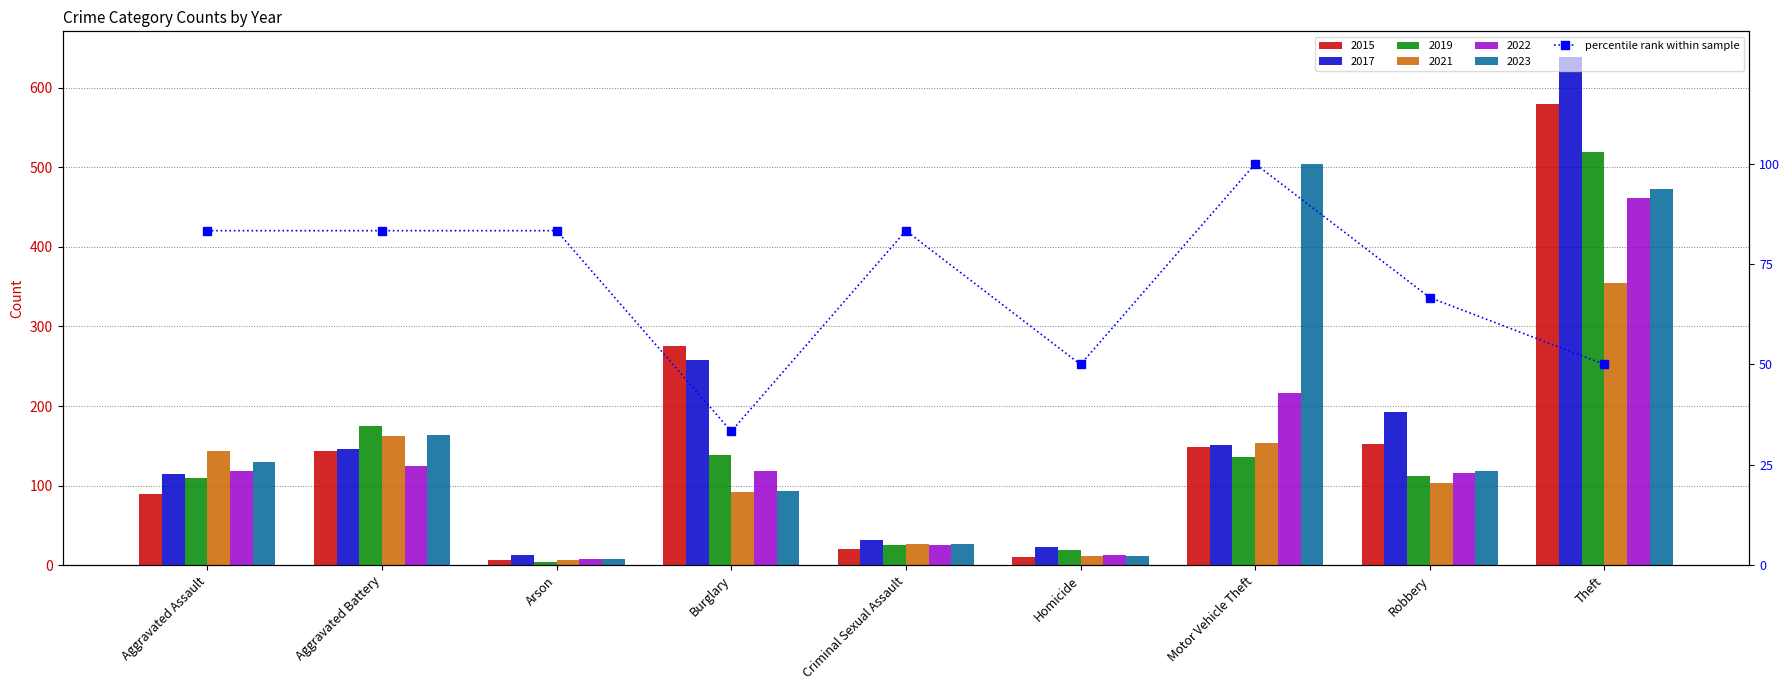

Count the number of categories in the chart.

9